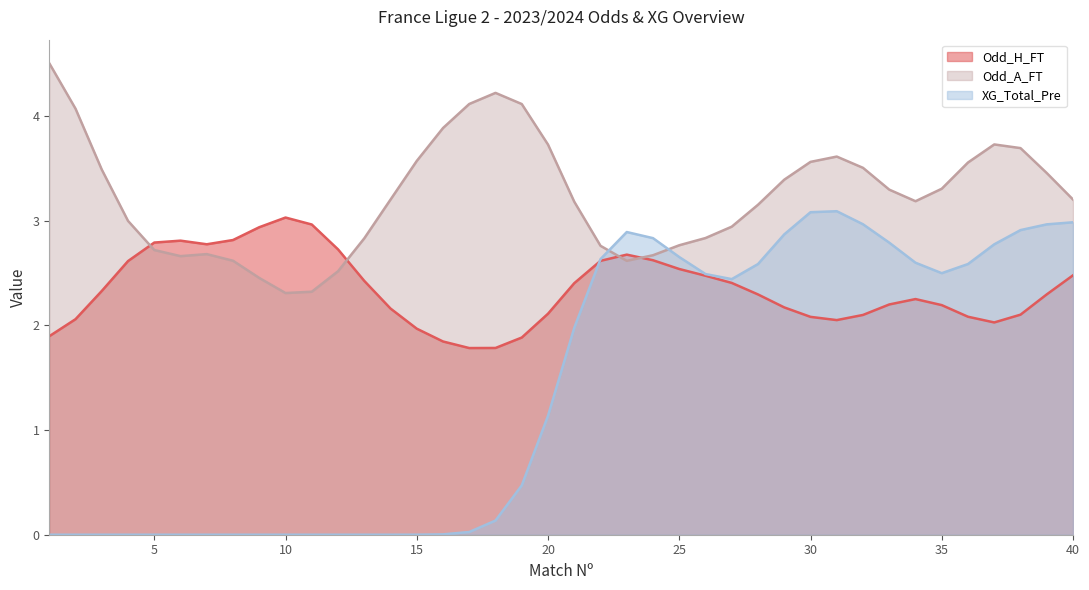

Is it true that XG_Total_Pre equals -1.7 at 3?

False